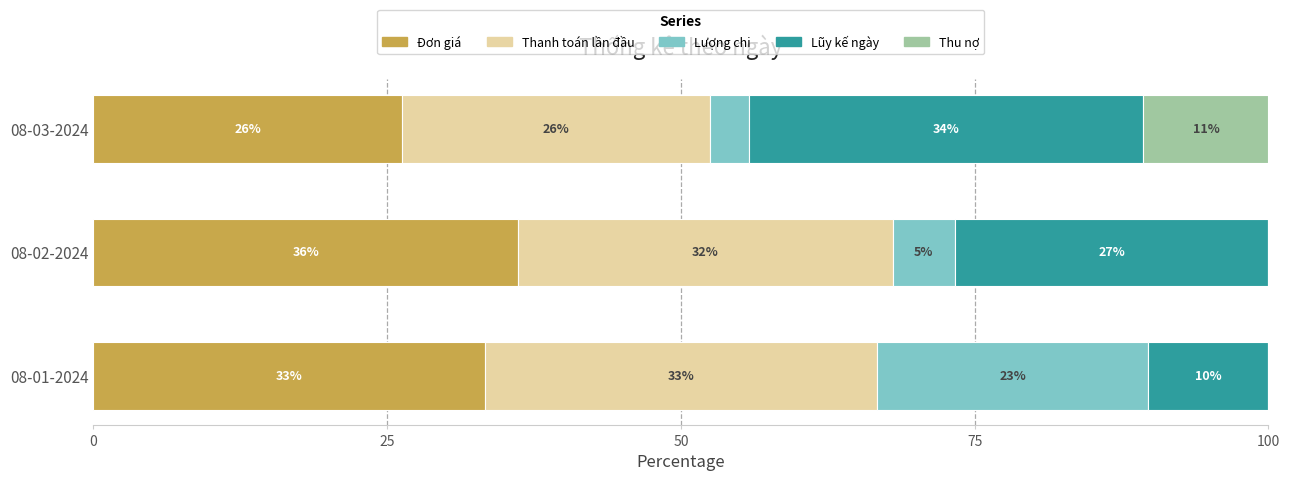

What are all the series names shown in the legend?

Đơn giá, Thanh toán lần đầu, Lượng chi, Lũy kế ngày, Thu nợ